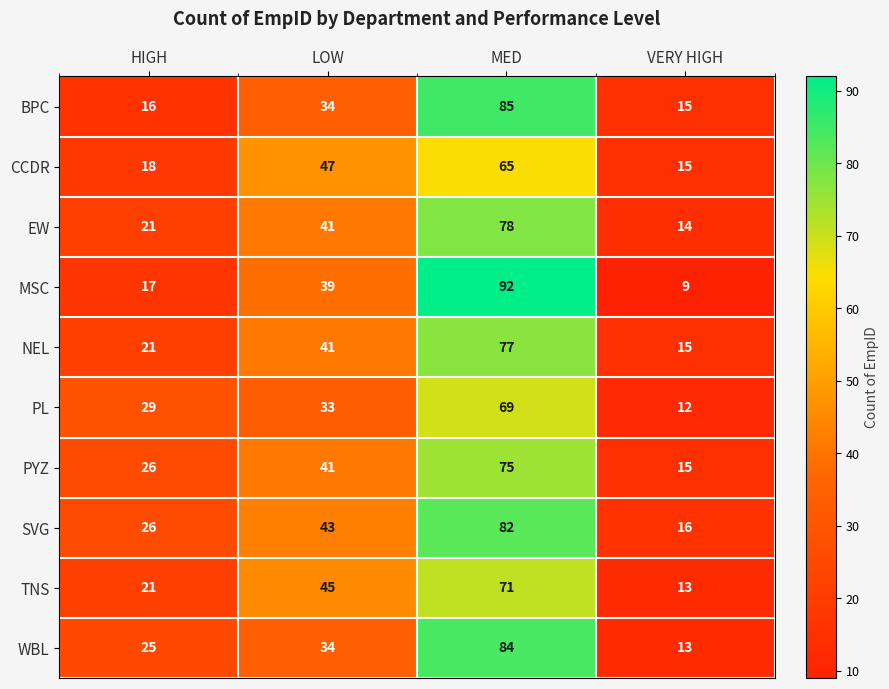

True or false: WBL has a value of 84 at MED.

True